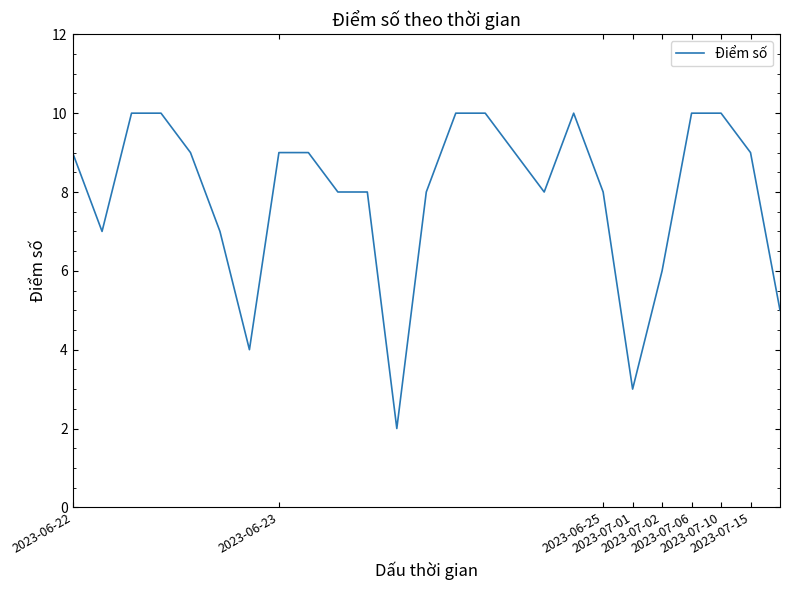

Is this an area chart (filled region under the line)?

No